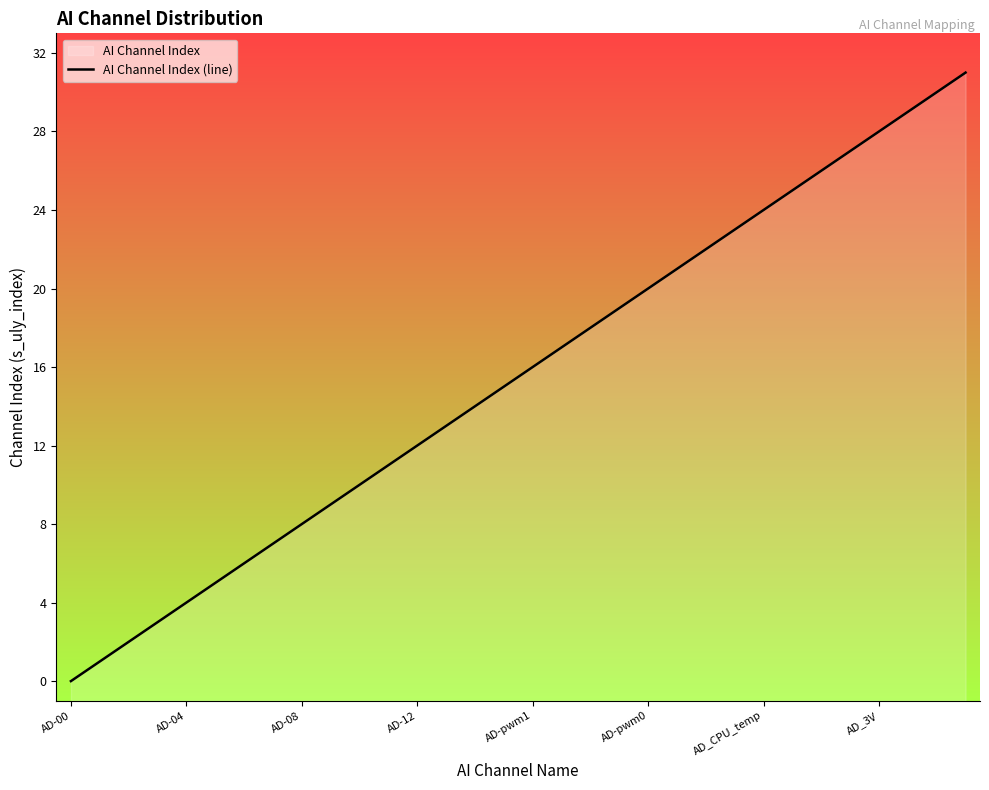

Which category has the highest value across all series?

31